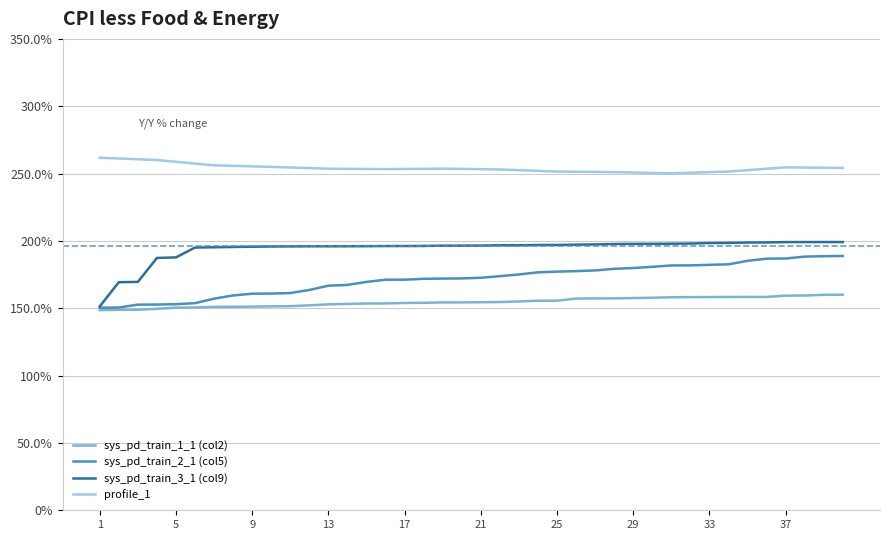

At how many categories does at least one series exceed 2?

40